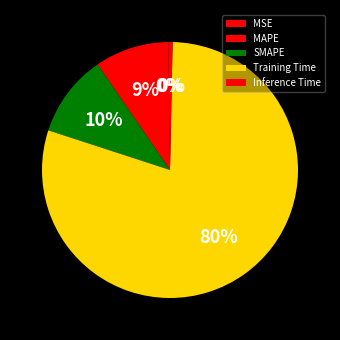

Does Training Time account for over 50% of the chart?

Yes